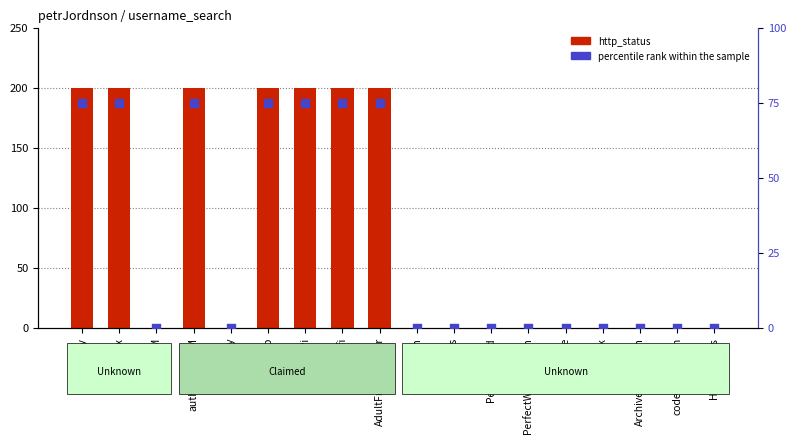

Is the value of percentile rank within the sample at LiveLib greater than the value of http_status at ArchiveOfOurOwn?

Yes